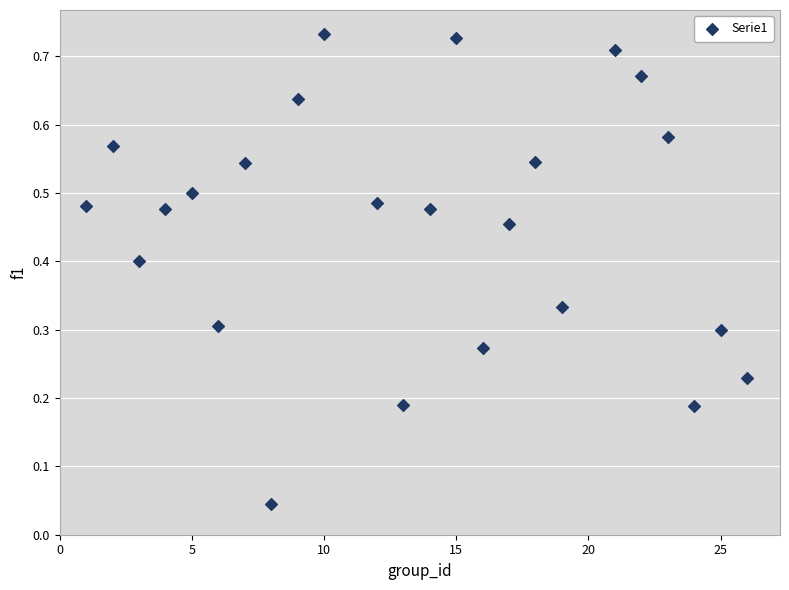

What is the range of X values (max minus min)?

25.0